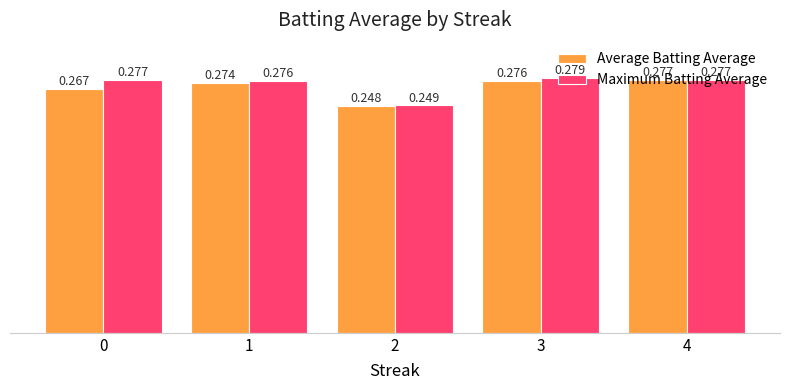

Which series has the widest spread of values?

Maximum Batting Average